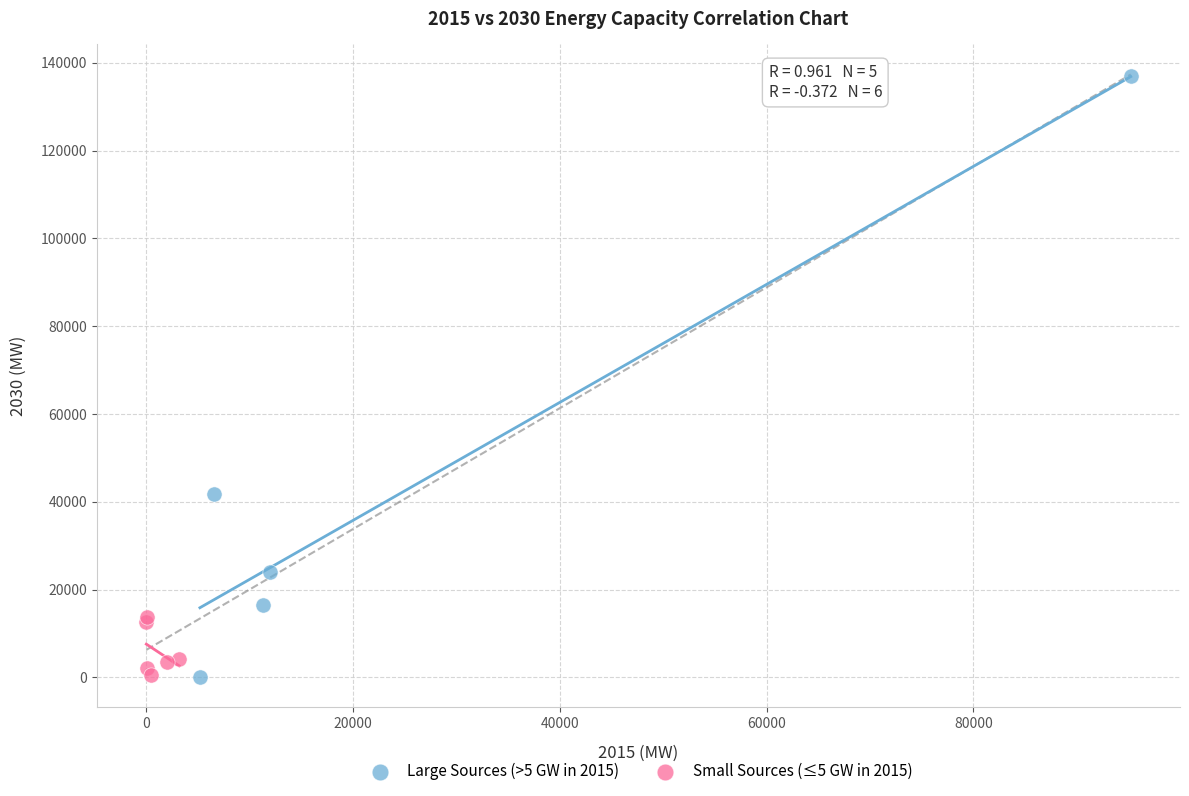

Which series has the largest Y range (max minus min)?

Large Sources (>5 GW in 2015)